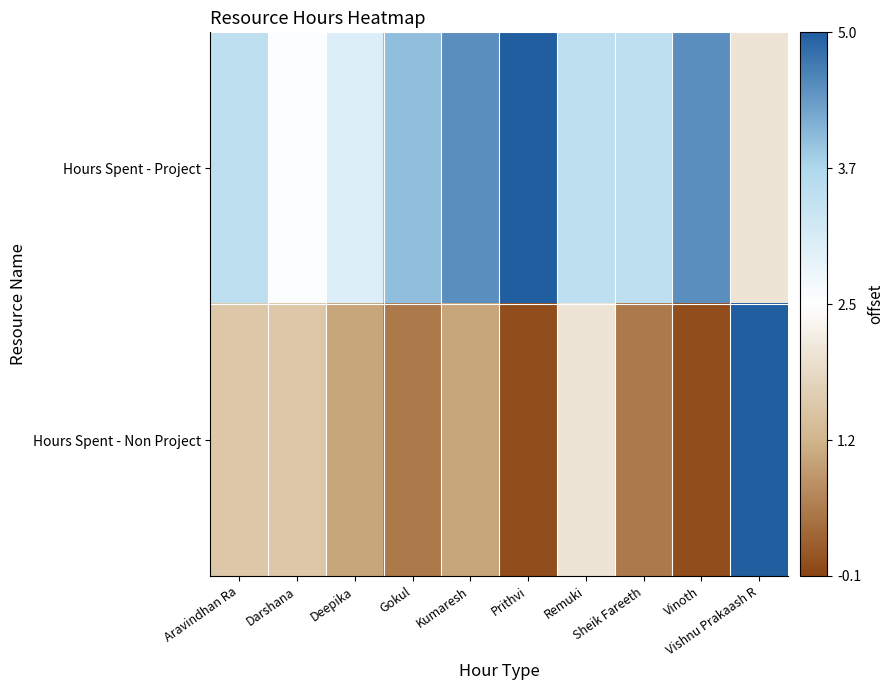

At which category is the sum across all series the highest?

Vishnu Prakaash R